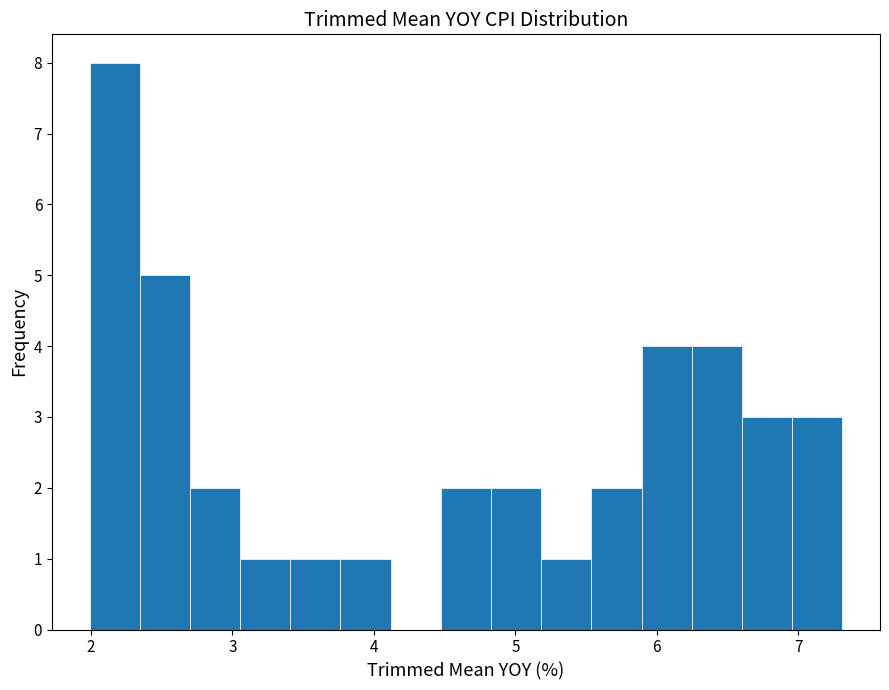

Around what value on the x-axis is the tallest bar? Give the approximate position of its centre, as read against the axis.

2.2